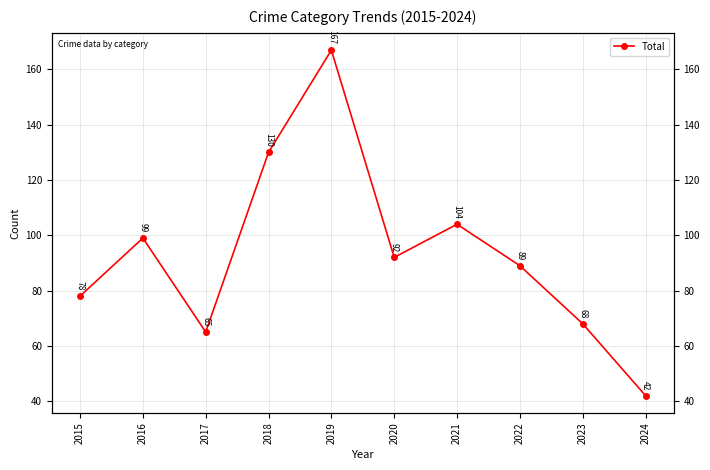

List the labels in order of value, largest first.

2019, 2018, 2021, 2016, 2020, 2022, 2015, 2023, 2017, 2024